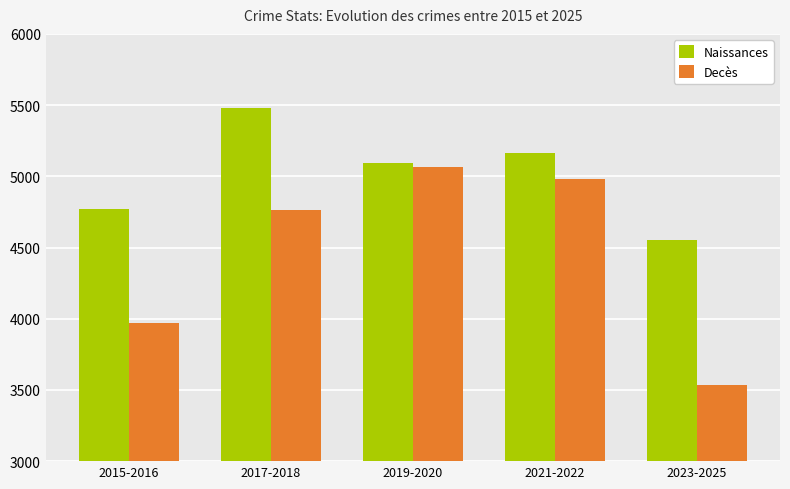

What is the total value across all series at 2023-2025?

8092